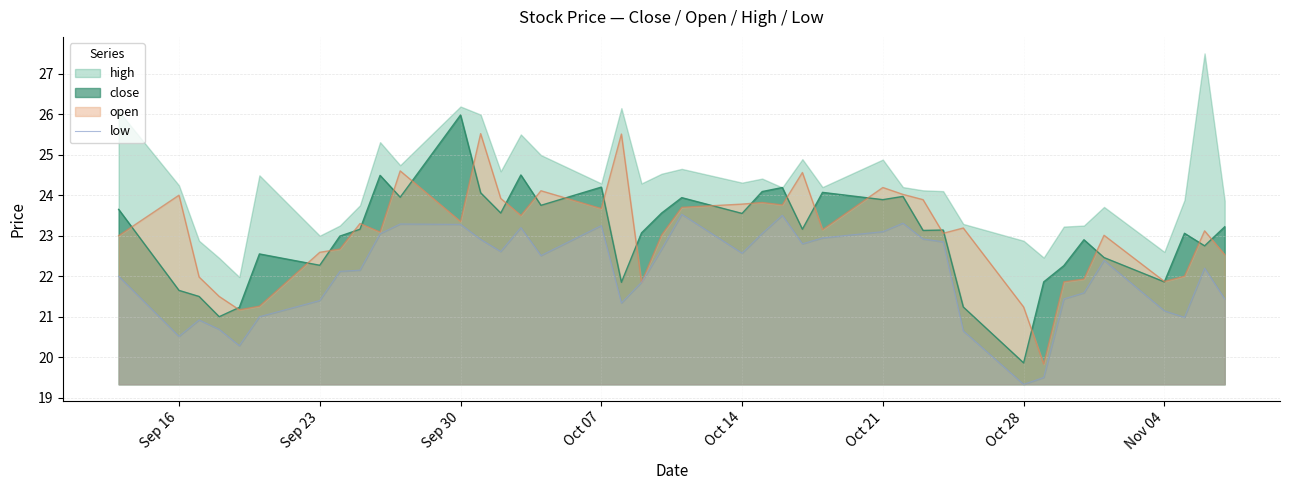

At which label does close reach its minimum?

Oct 28